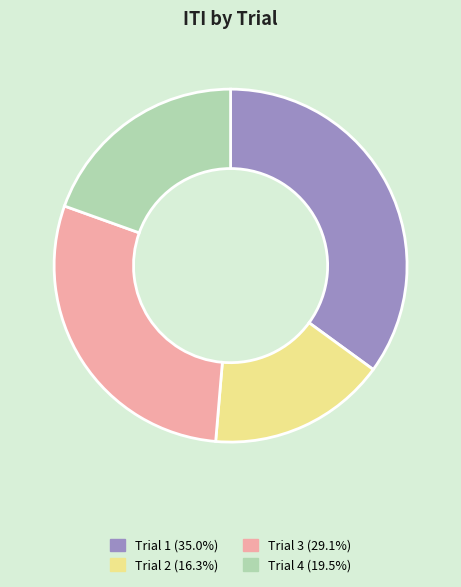

Approximately how many times larger is the value at Trial 1 (35.0%) compared to Trial 3 (29.1%)?

1.2